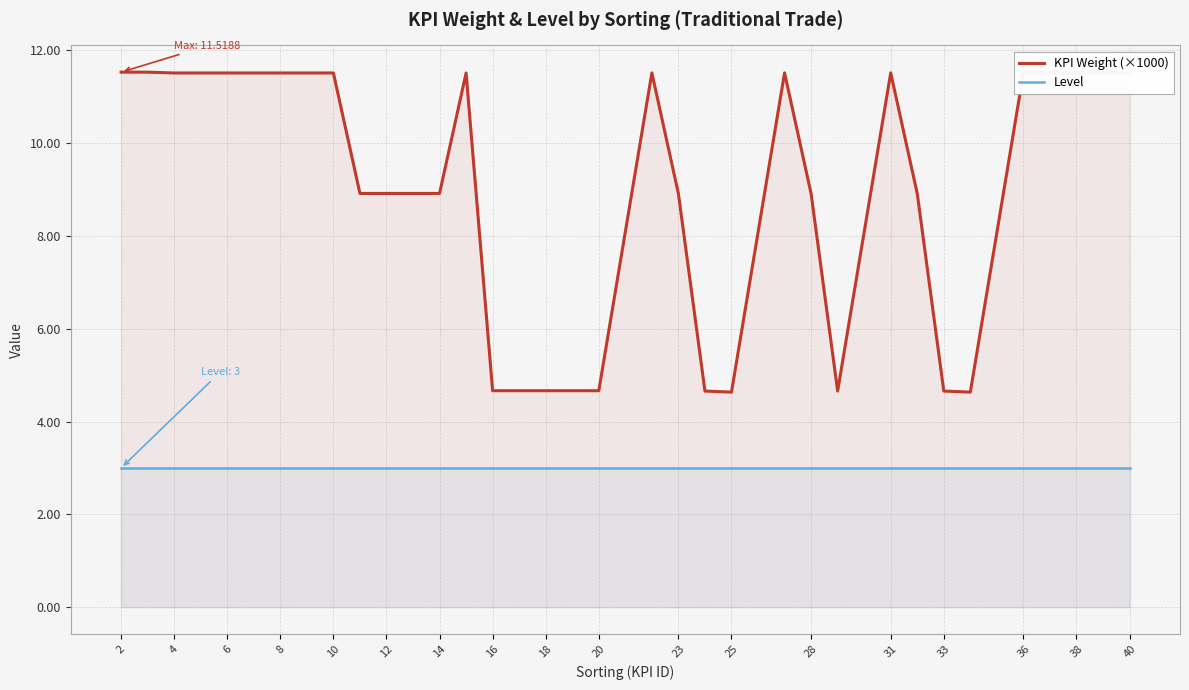

True or false: KPI Weight (×1000) has a value of 11.5 at 31.

True